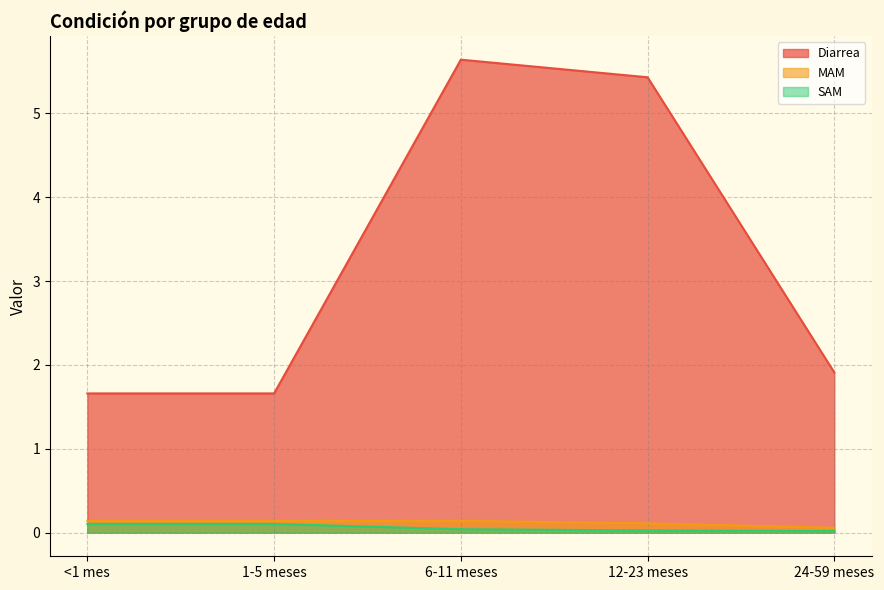

Does the chart have visible grid lines?

Yes